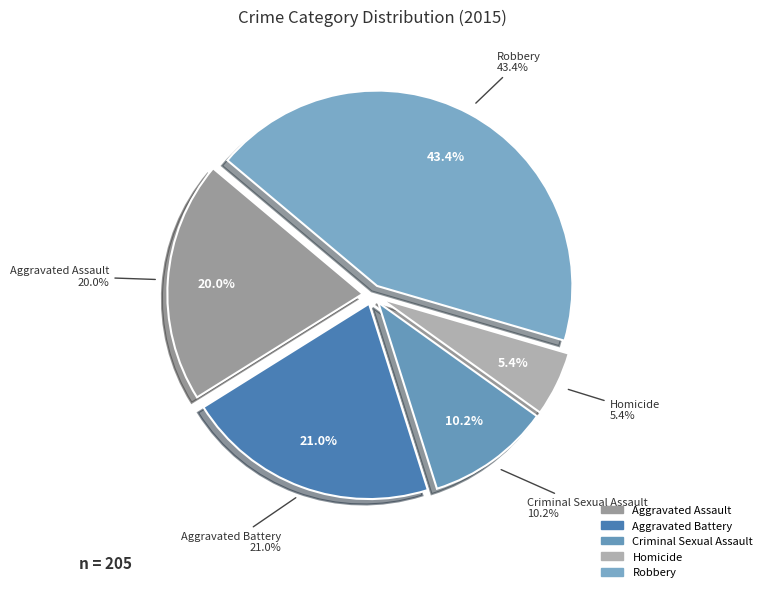

Count the number of slices in the pie.

5